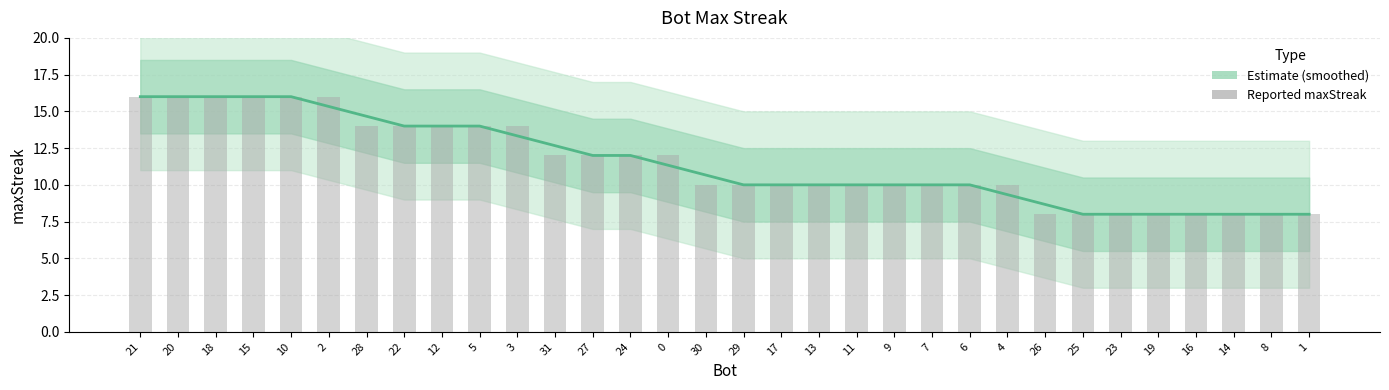

Where does the Estimate (smoothed) series first go above 10?

21